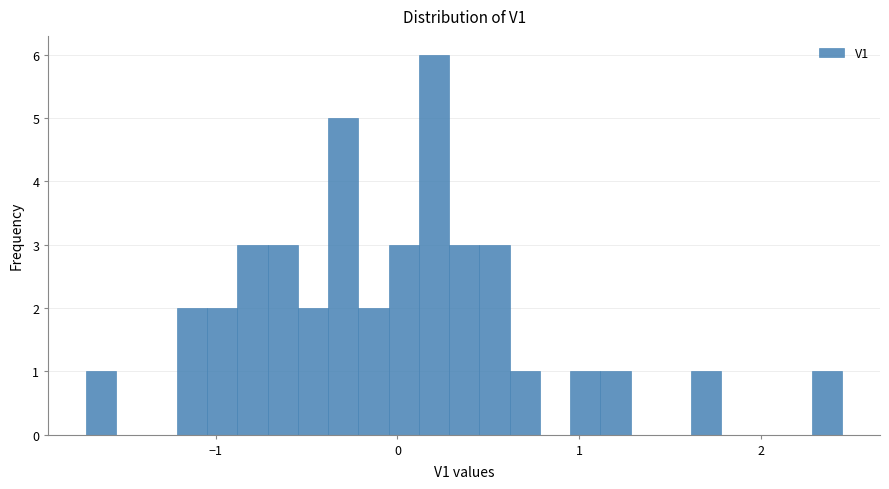

Around what value on the x-axis is the tallest bar? Give the approximate position of its centre, as read against the axis.

0.2